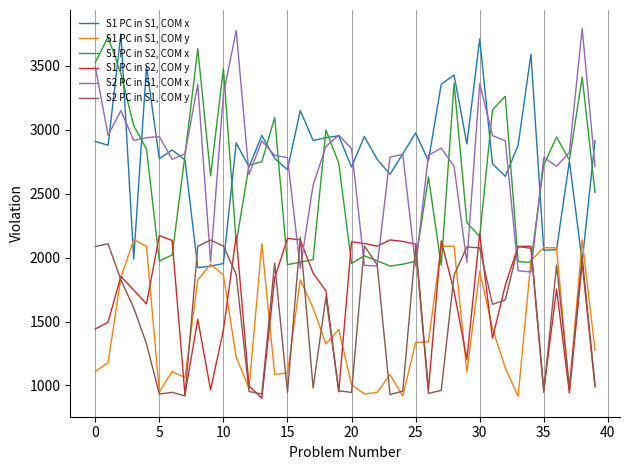

What is the highest value of the S2 PC in S1, COM x series?

3791.6